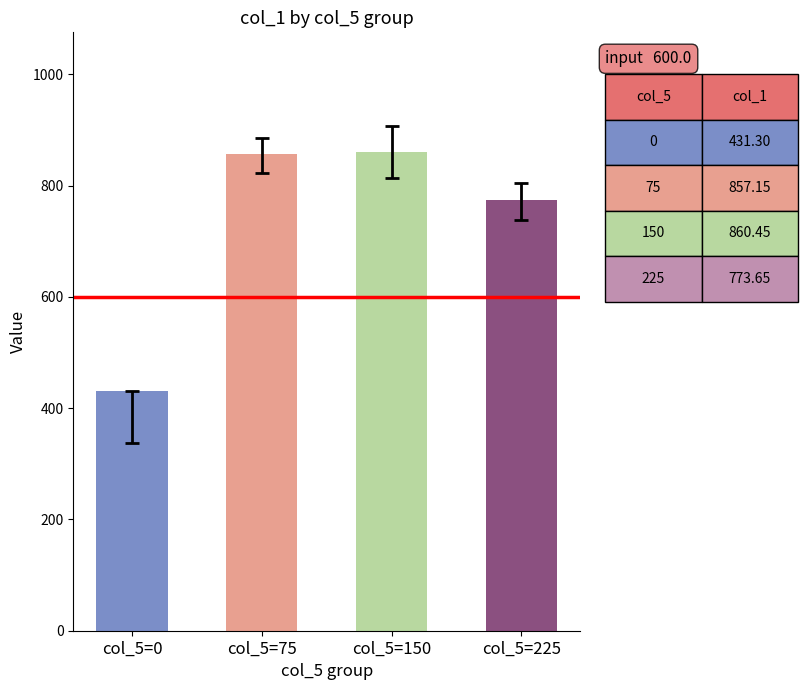

What is the ratio of the value at col_5=225 to the value at col_5=75?

0.9